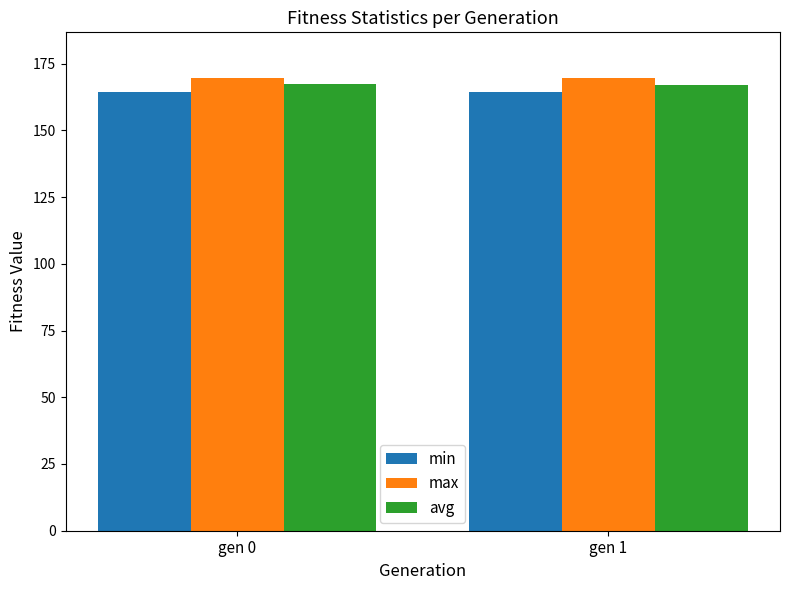

How many bars are there in total?

6